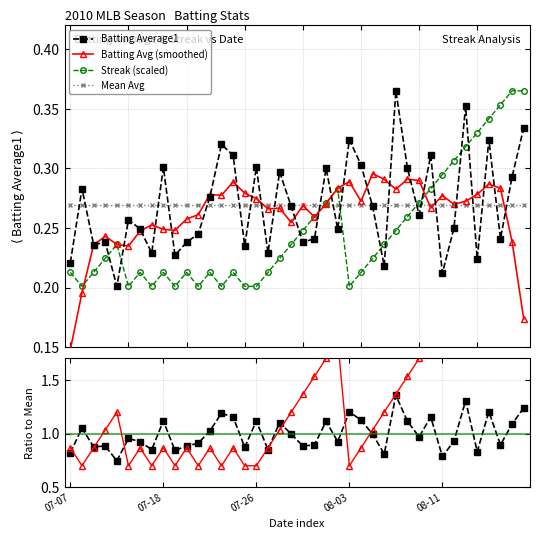

How many lines are shown in the chart?

5